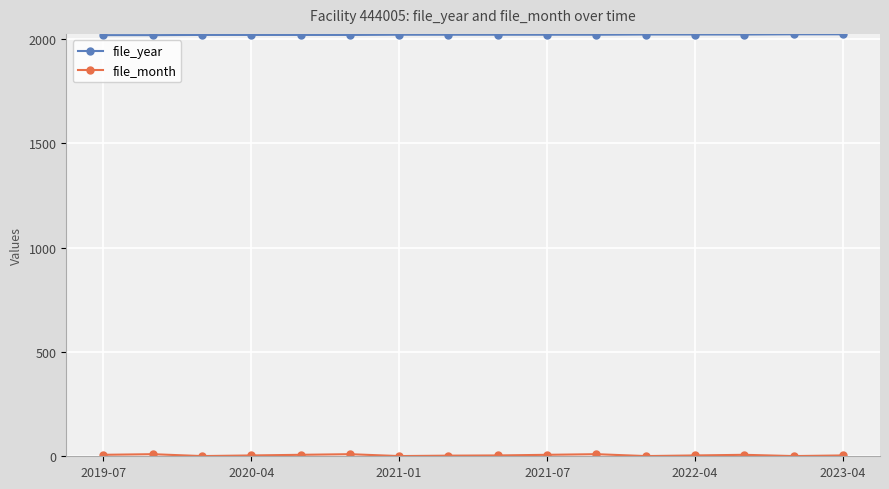

Which series has the largest total across all categories?

file_year